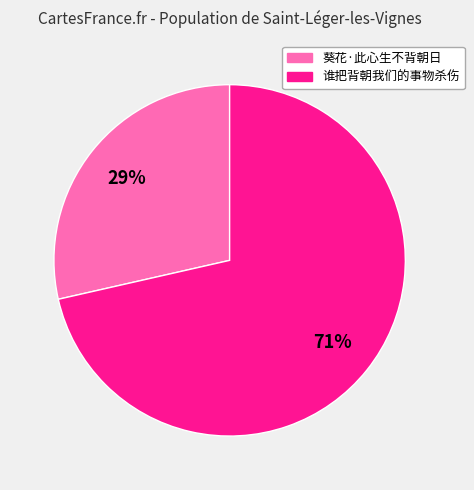

How many segments does this pie chart have?

2